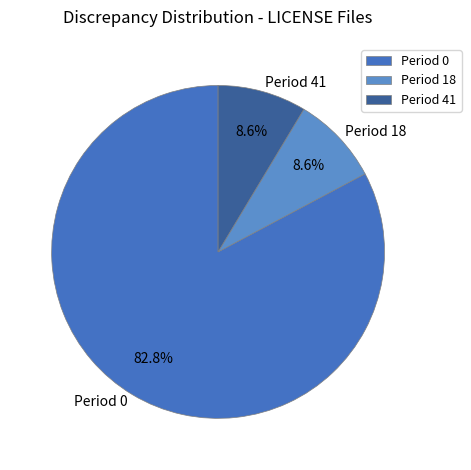

How many segments does this pie chart have?

3